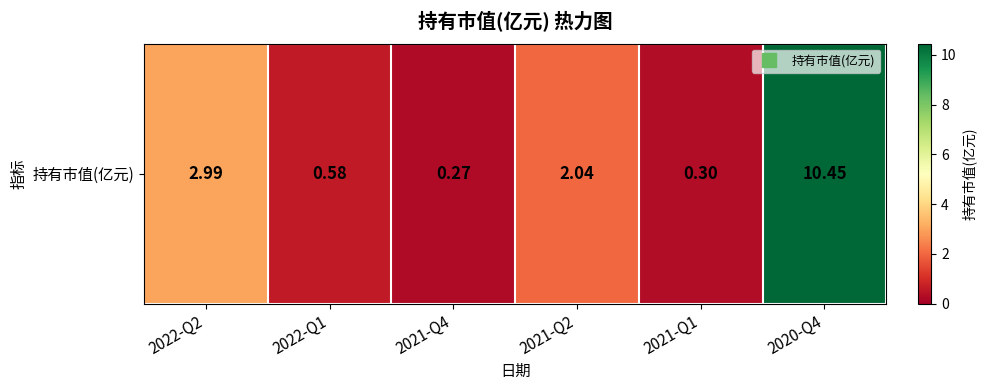

The chart shows a value of 0.8 at 2021-Q2. True or false?

False